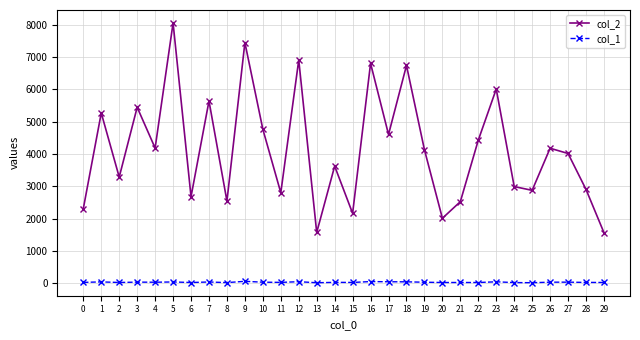

Which series has the widest spread of values?

col_2